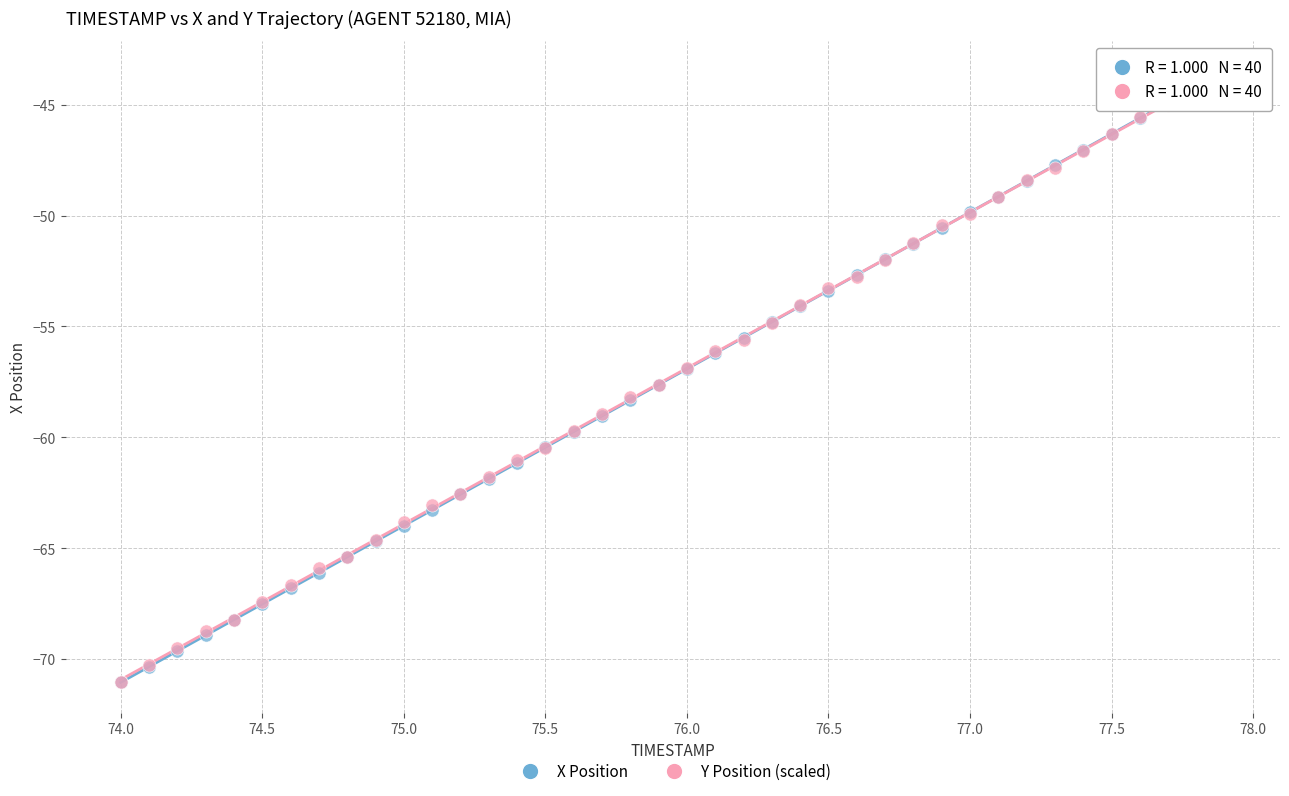

What are all the series names shown in the legend?

X Position, Y Position (scaled)